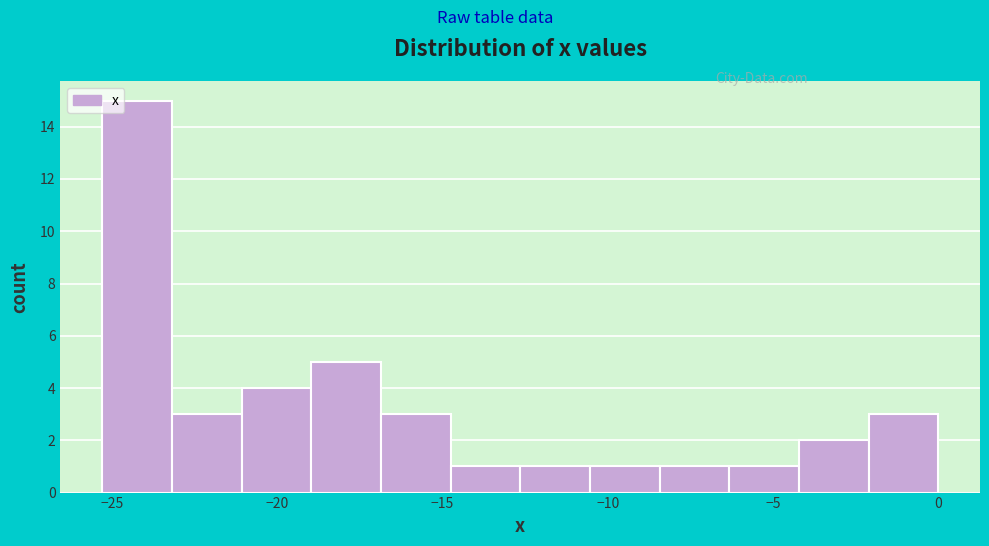

Reading left to right, transcribe this chart: for each bar, give the range it covers on the x-axis and its height. Neither the bar edges nor the heights are printed on the chart, so give them approximately, as read against the axes.

-25.5 to -23.0: 15
-23.0 to -21.0: 3
-21.0 to -19.0: 4
-19.0 to -17.0: 5
-17.0 to -15.0: 3
-15.0 to -12.5: 1
-12.5 to -10.5: 1
-10.5 to -8.5: 1
-8.5 to -6.5: 1
-6.5 to -4.0: 1
-4.0 to -2.0: 2
-2.0 to 0.0: 3